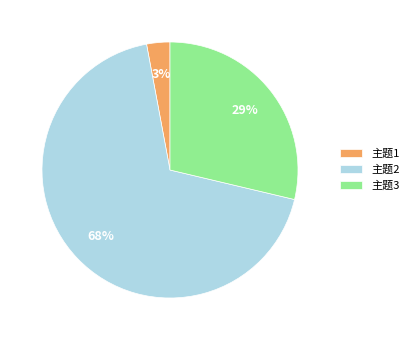

Combined, do 主题3 and 主题2 account for over 50%?

Yes